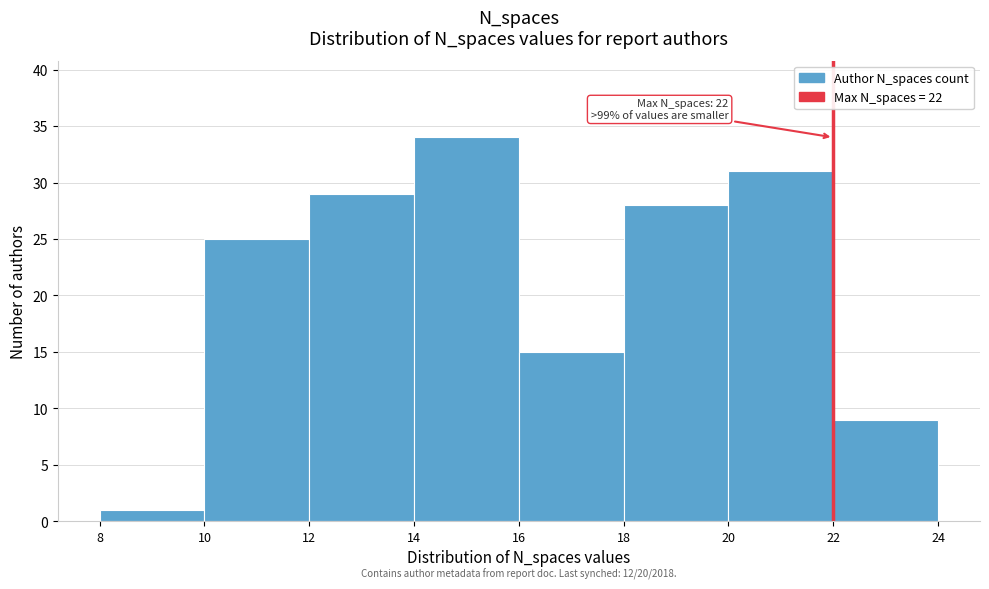

Over which range of the x-axis is the bar tallest?

14 to 16